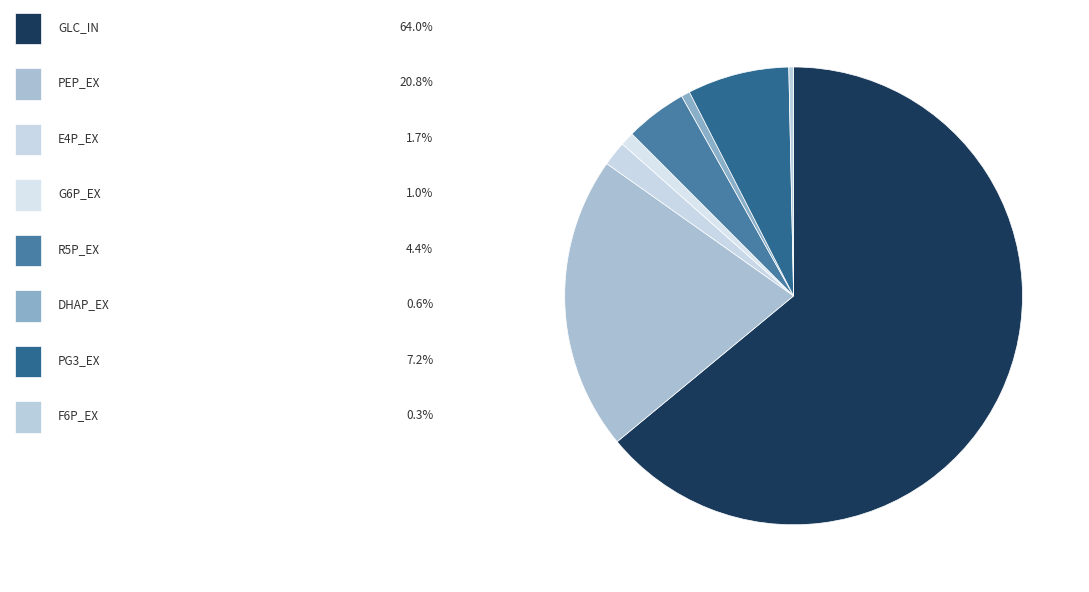

How many slices are in this pie chart?

8